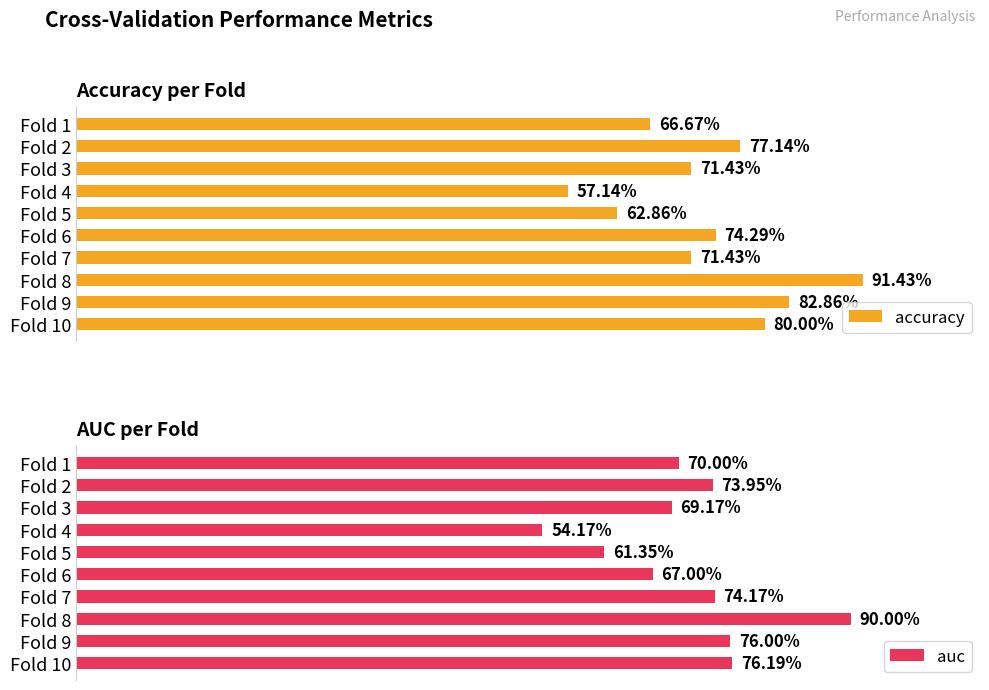

Are the bars horizontal?

Yes